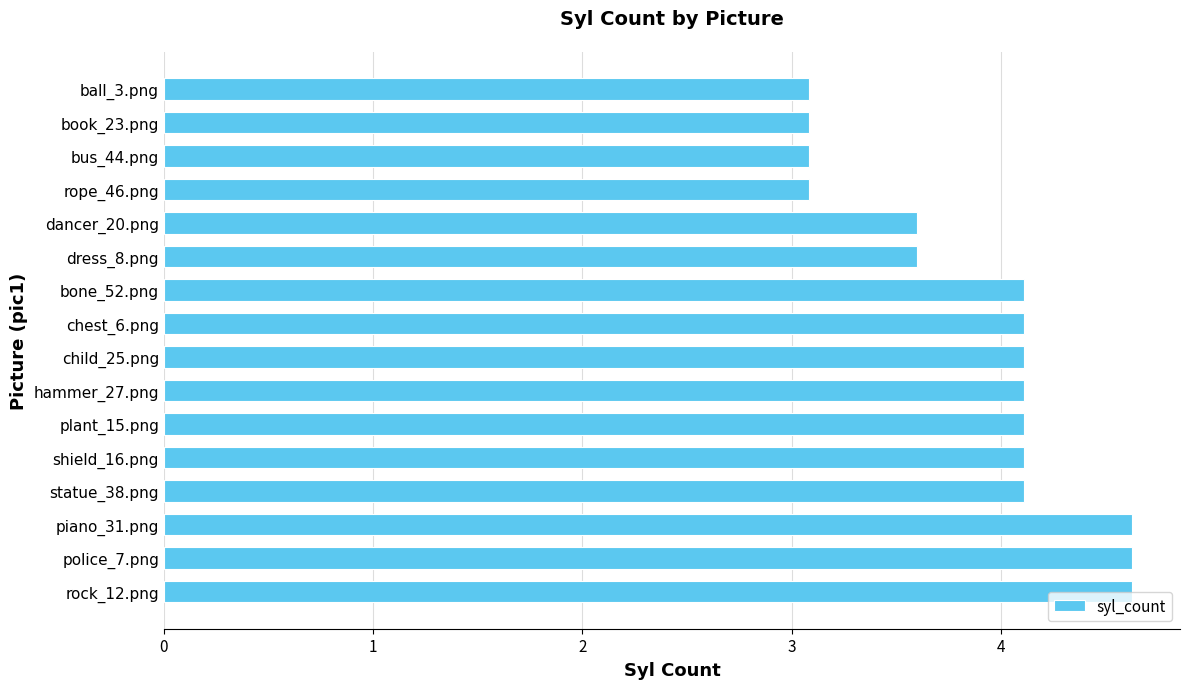

Are the bars grouped side by side (vs. stacked)?

No